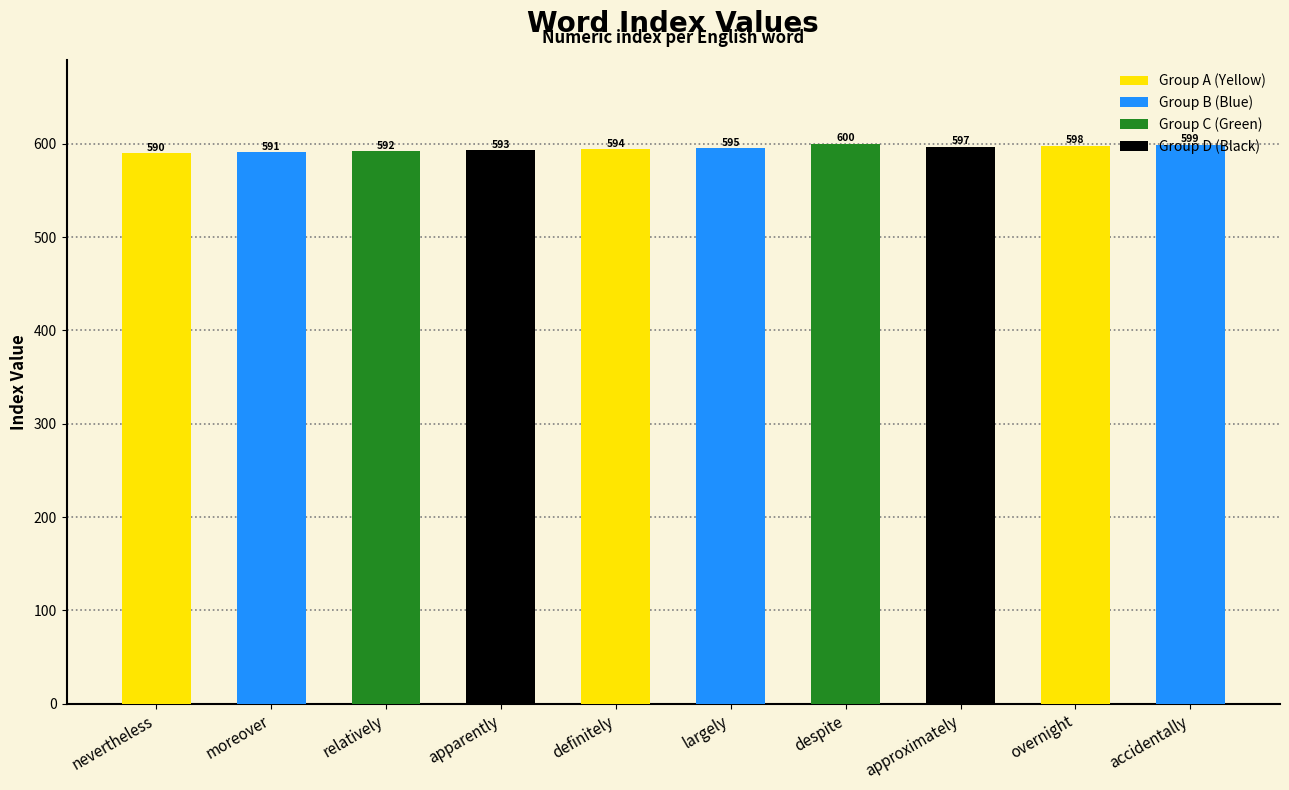

The chart shows a value of 121 at overnight. True or false?

False